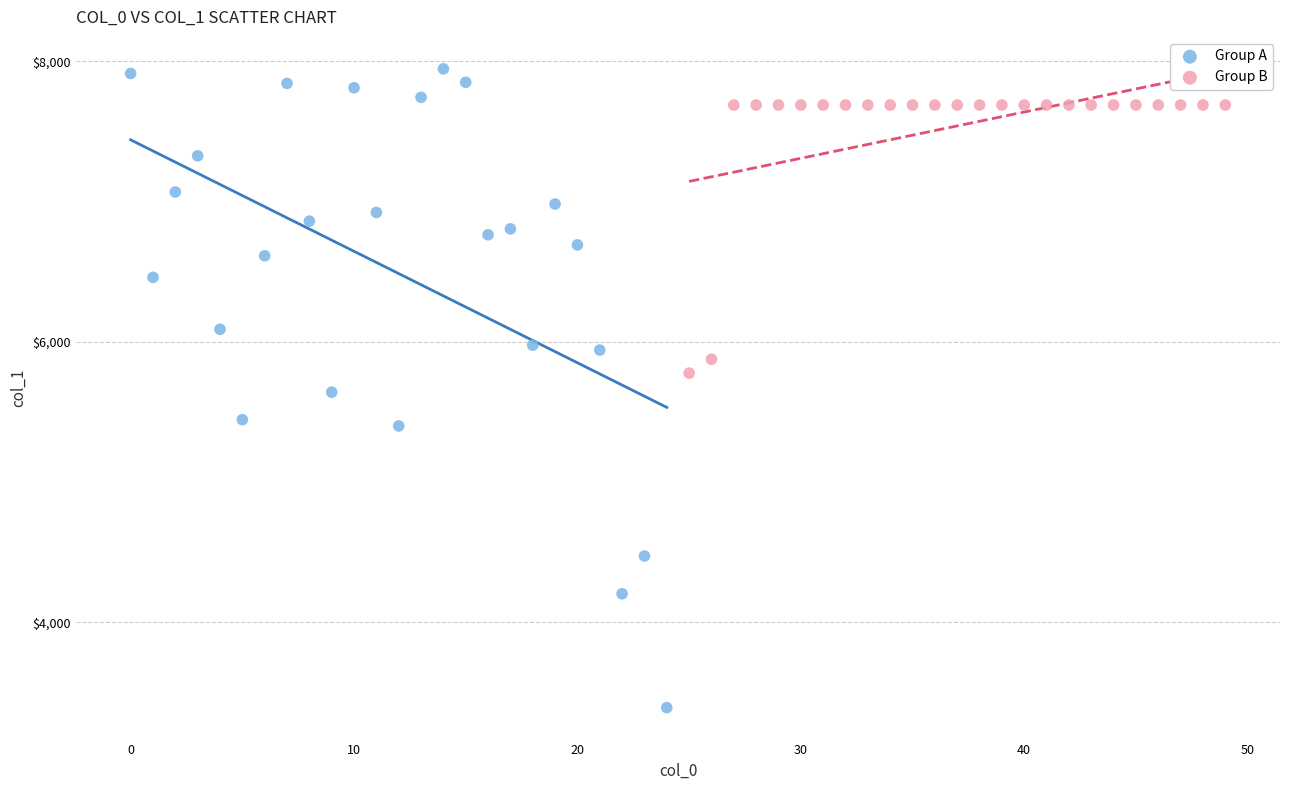

Which series has the widest spread of Y values?

Group A